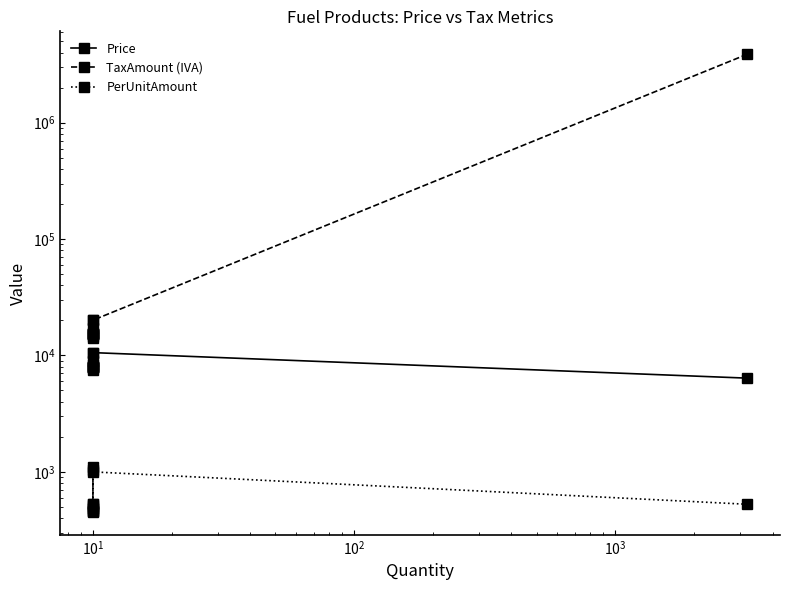

Between $\mathdefault{10^{0}}$ and $\mathdefault{10^{1}}$, which series saw the biggest shift?

TaxAmount (IVA)